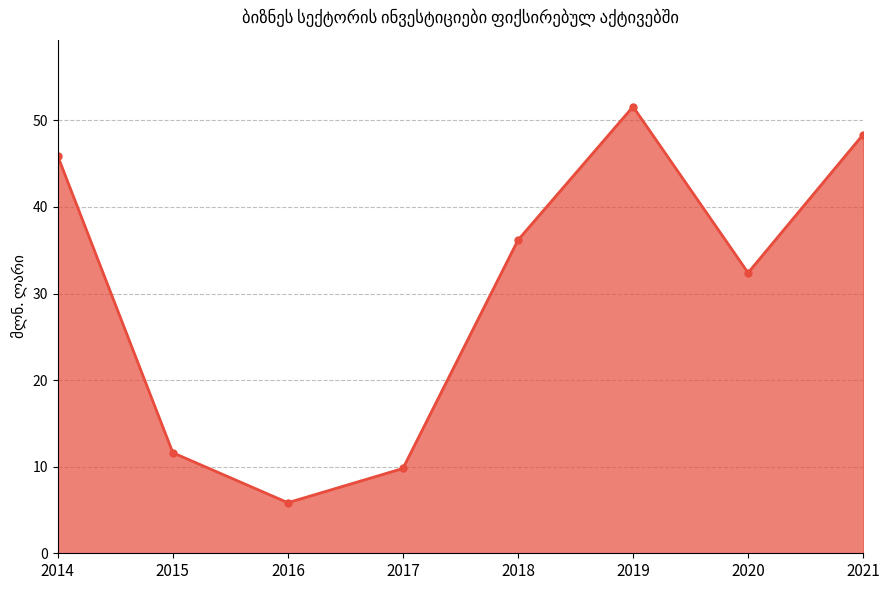

What is the value of the 7th point from the left?

32.4